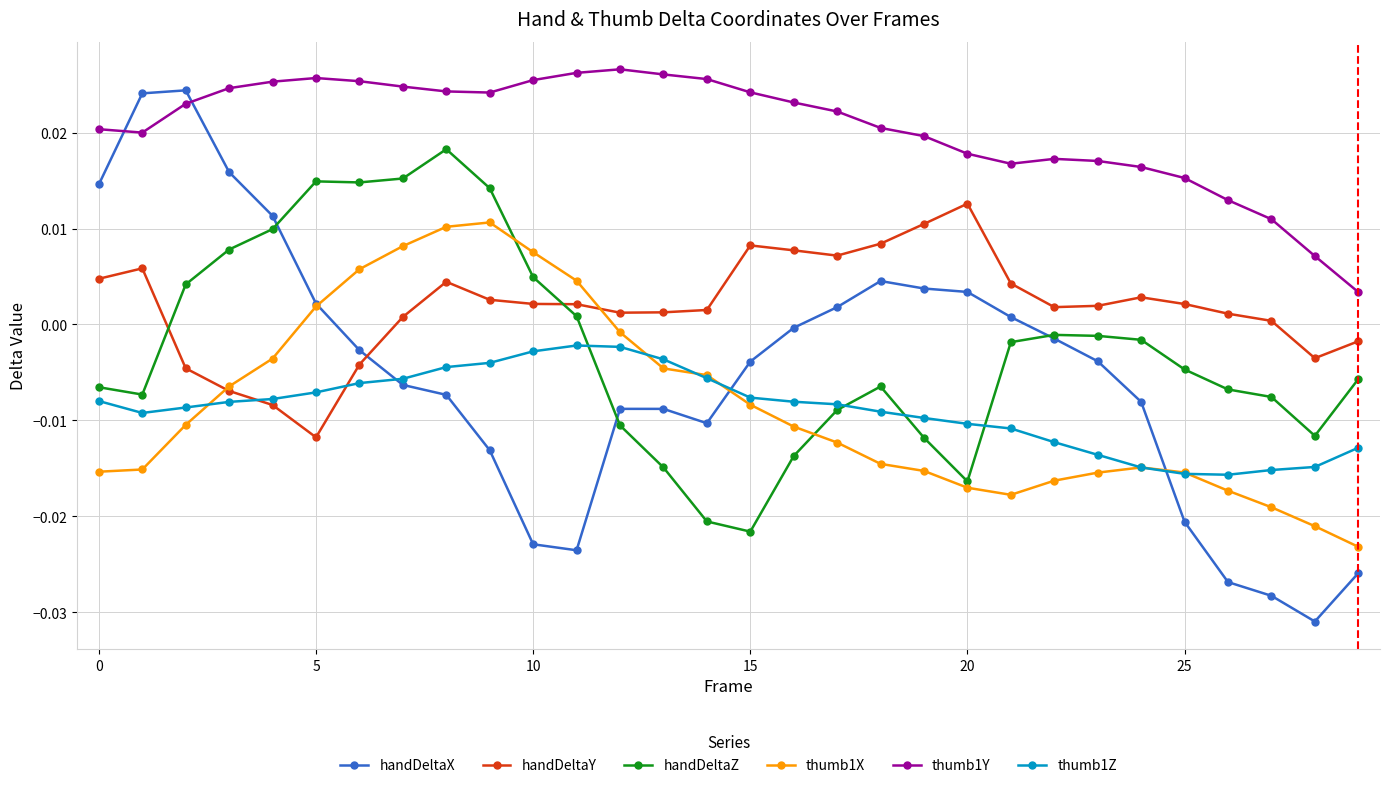

In handDeltaY, how many points are lower than both neighbors (excluding endpoints)?

5